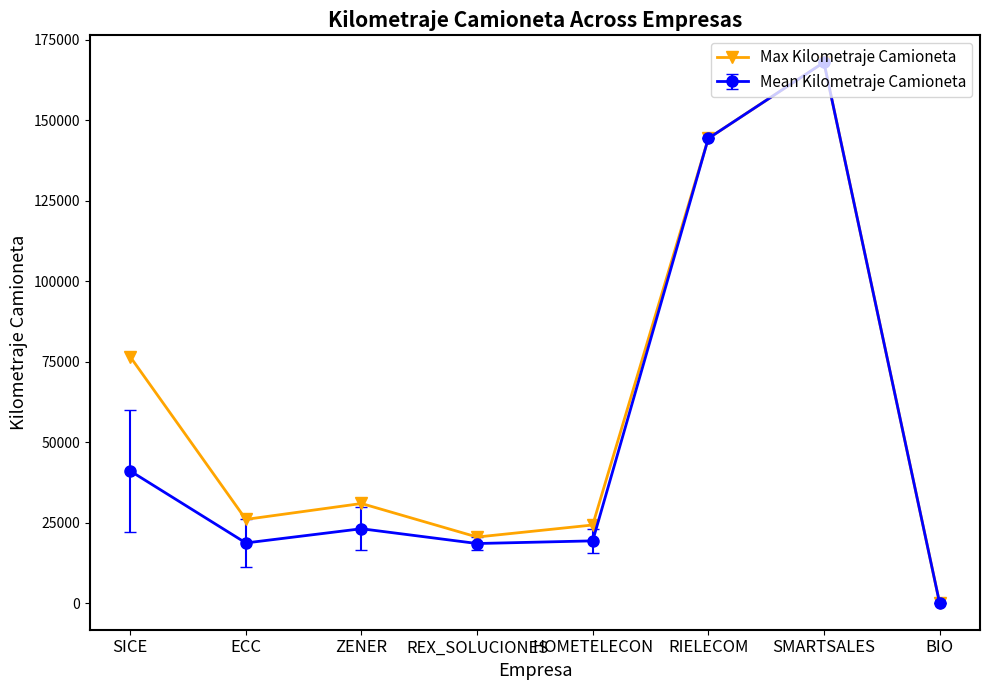

Is it true that Mean Kilometraje Camioneta equals 23184.4 at ZENER?

True